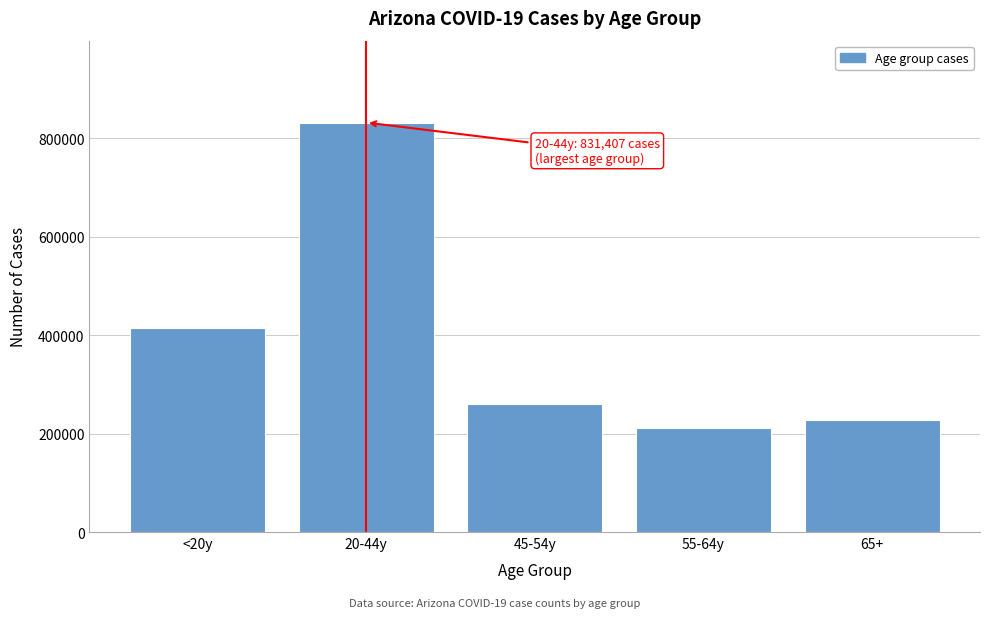

Reading right to left, what are all the values shown in this chart?

65+=227316	55-64y=212014	45-54y=260730	20-44y=831407	<20y=414390